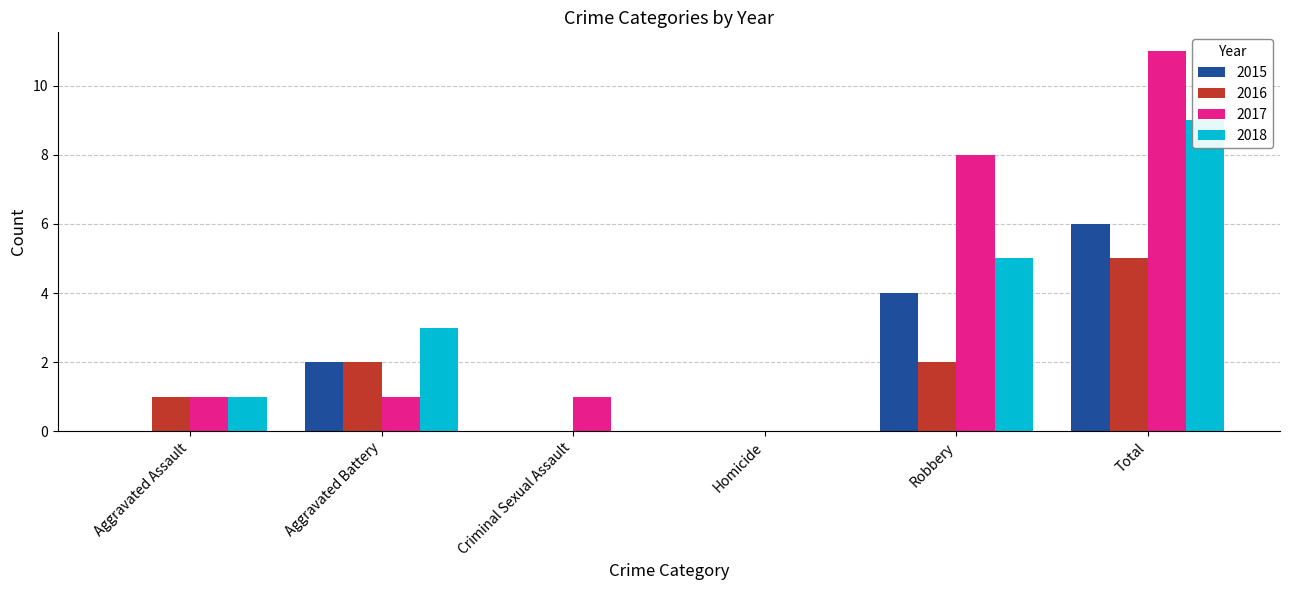

How many bars are there in total?

24